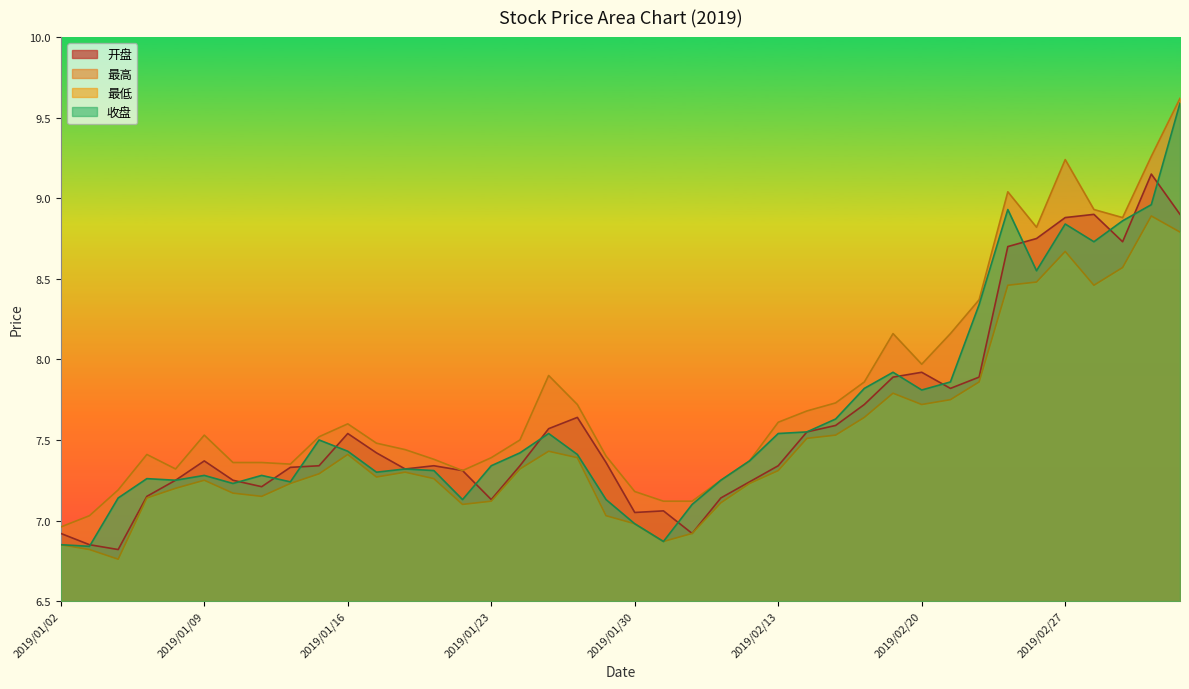

What position from the right is 2019/02/19?

11